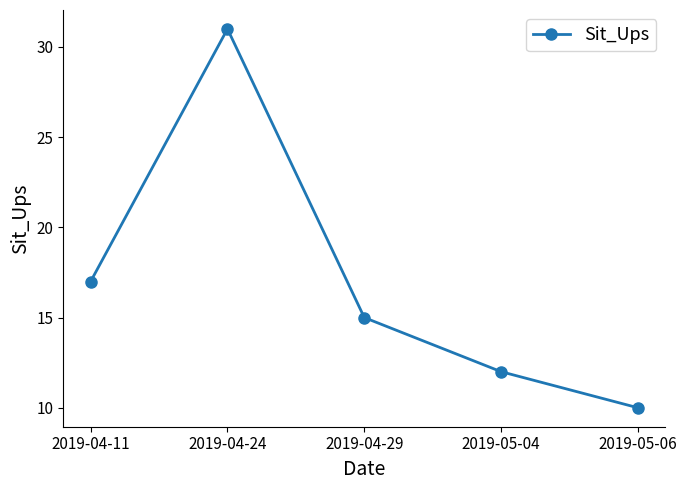

At which category does the chart reach its minimum across all series?

2019-05-06